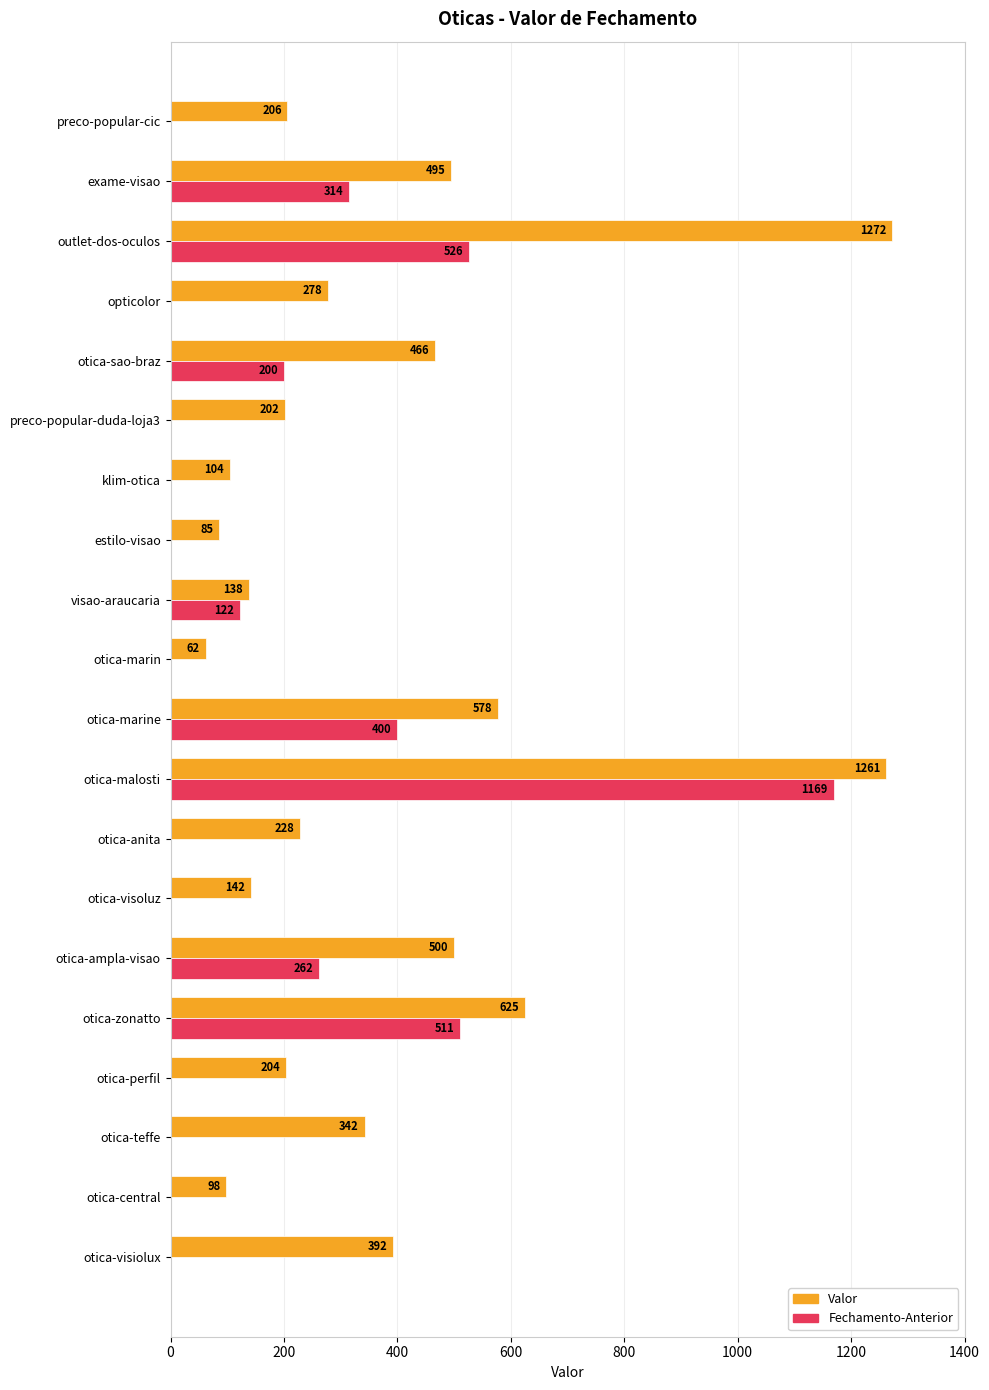

True or false: Fechamento-Anterior has a value of -463 at otica-marin.

False